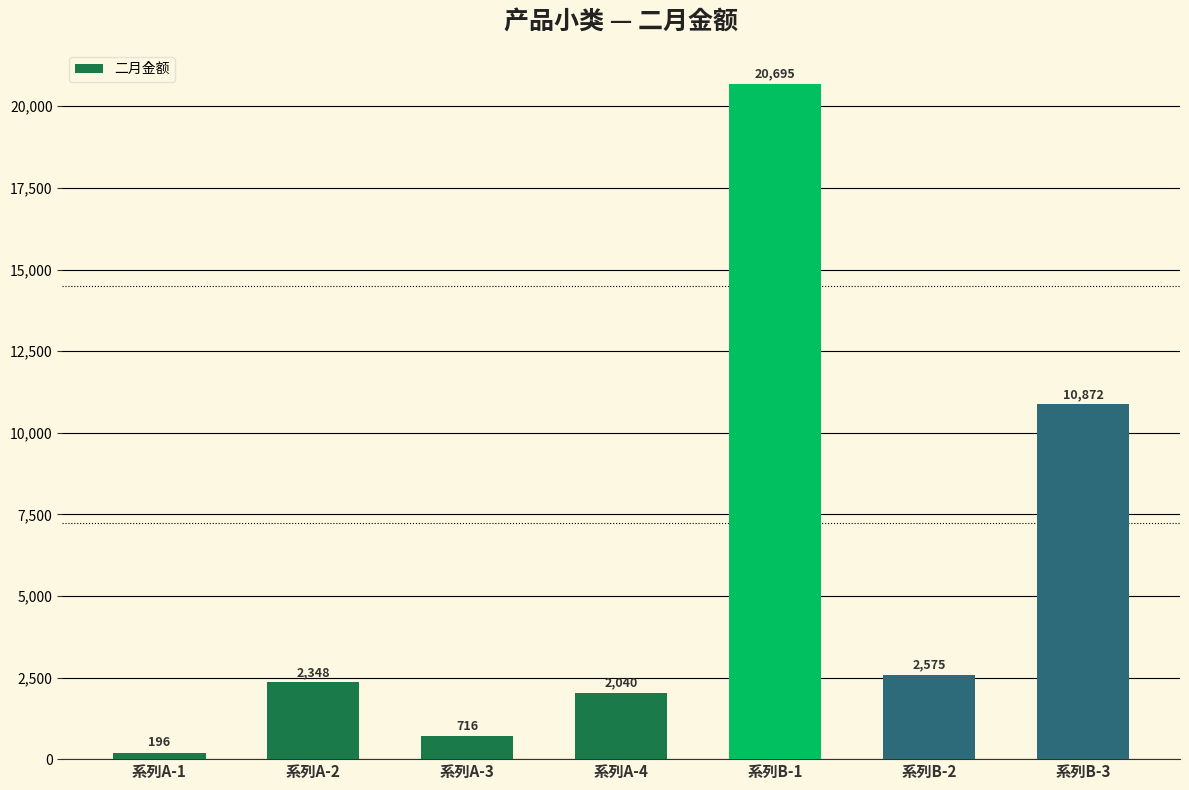

What is the minimum value shown in the chart?

196